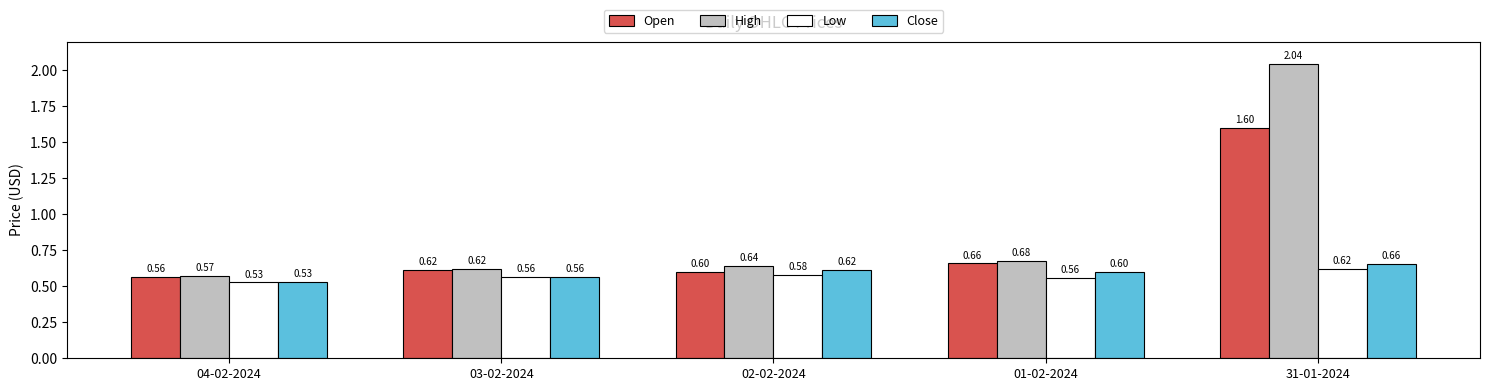

What is the difference between the second highest and minimum values in the Close series?

0.1